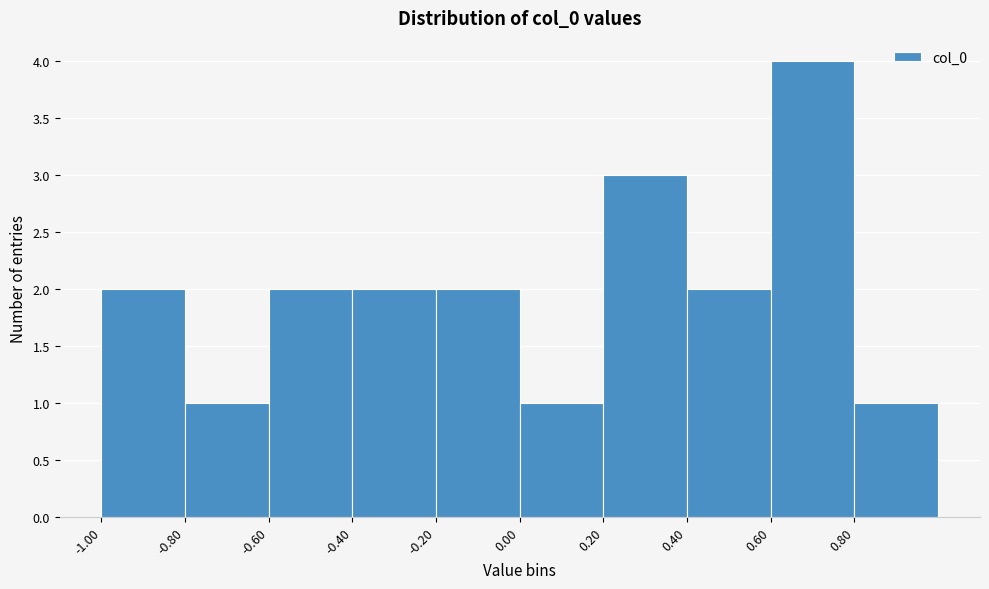

Over which range of the x-axis is the bar tallest?

0.6 to 0.8